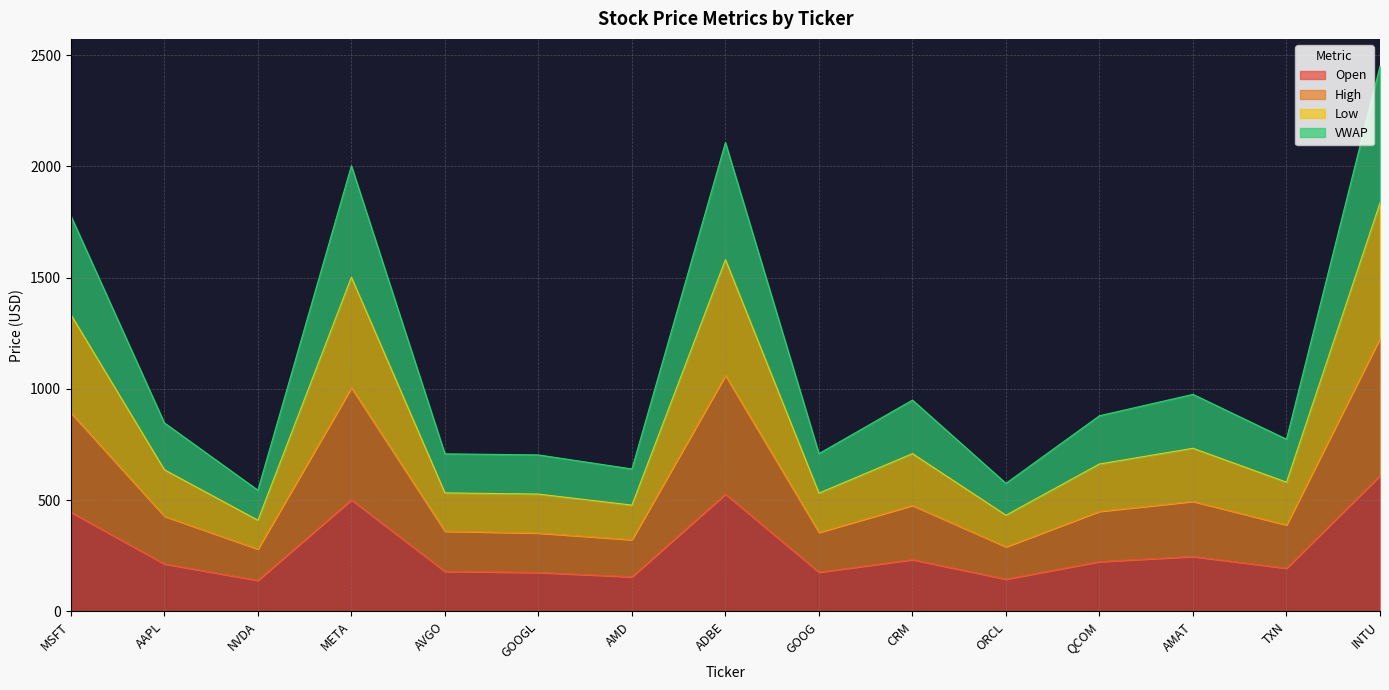

What position from the left is GOOG?

9